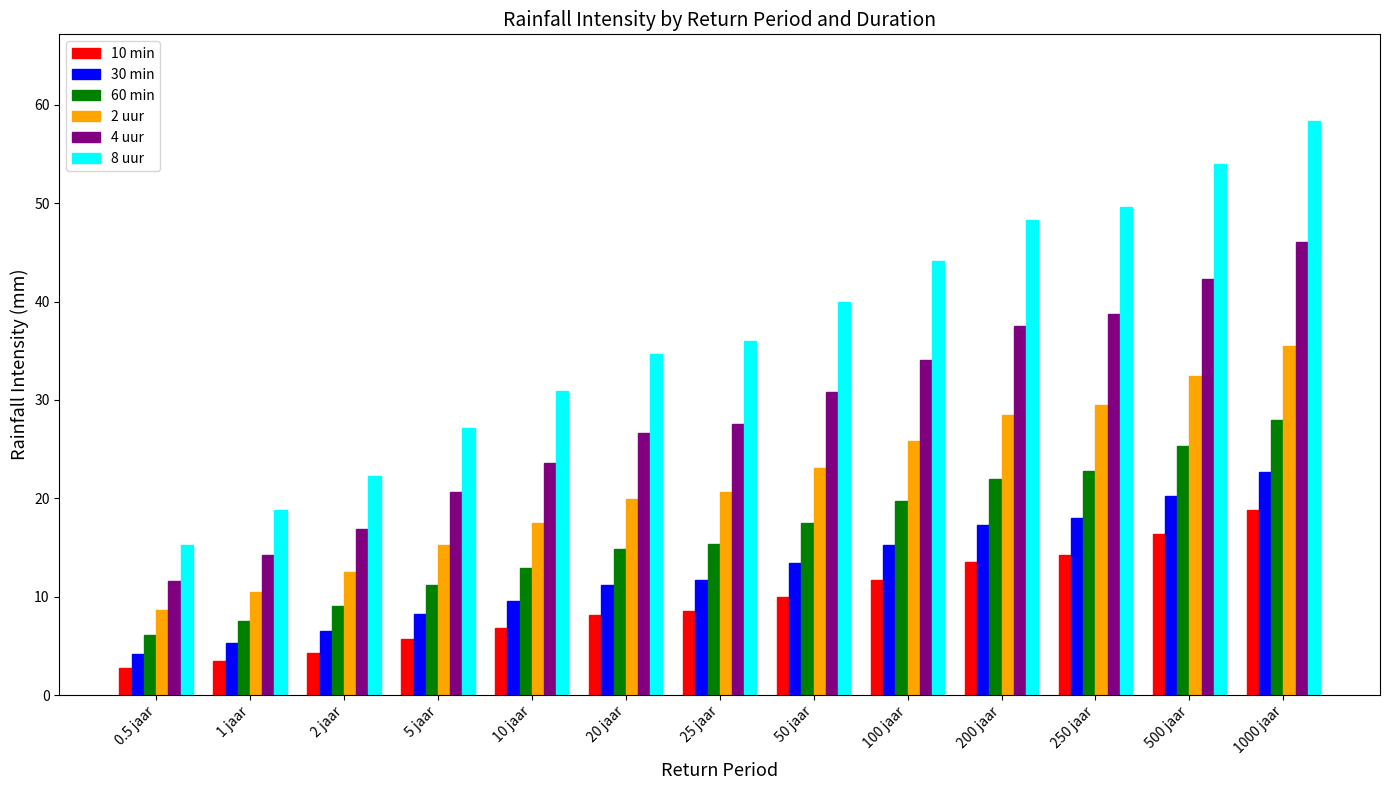

The value of 8 uur at 250 jaar is 70.8. True or false?

False